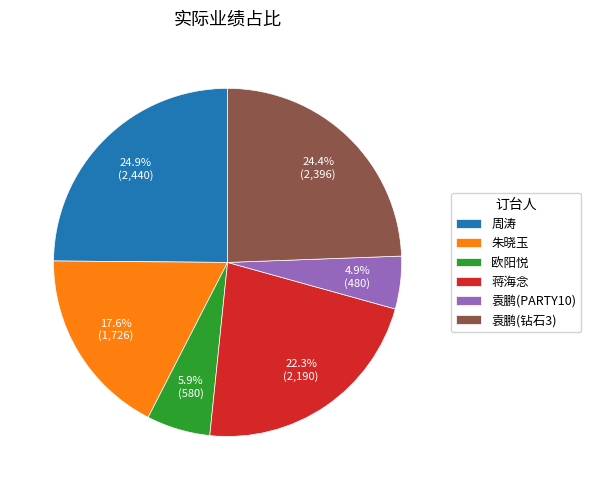

Which has a higher value, 蒋海念 or 欧阳悦?

蒋海念